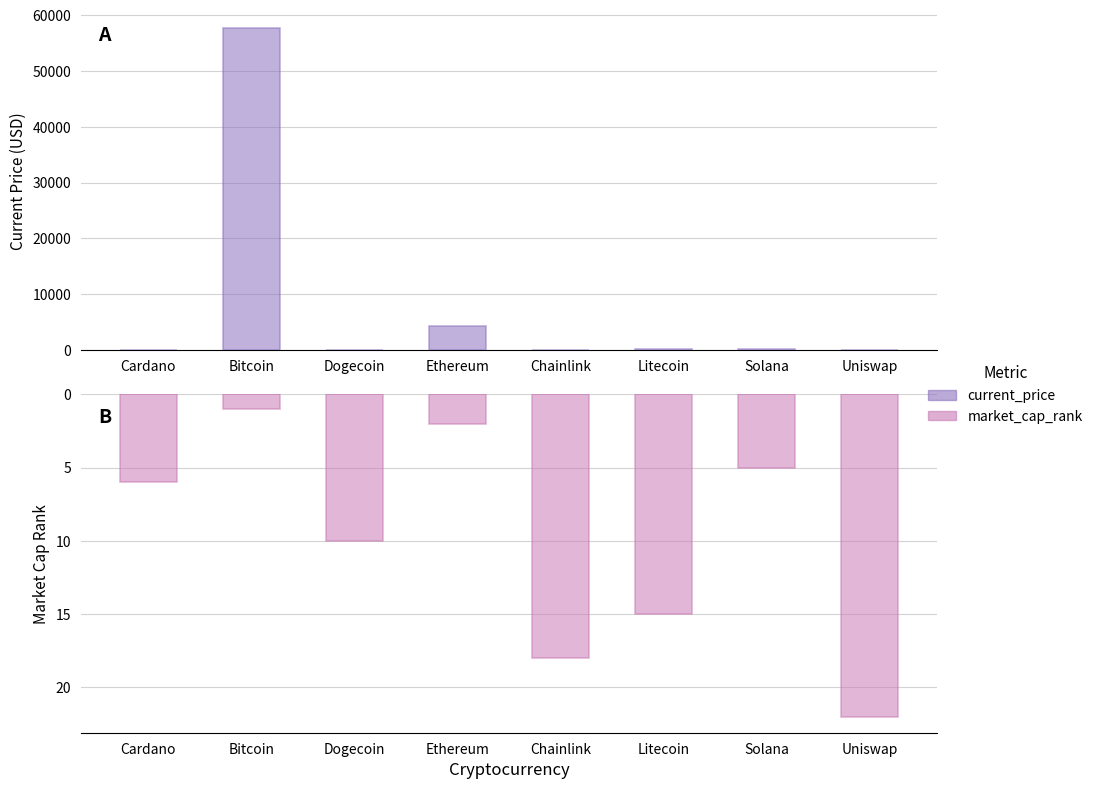

At Dogecoin, list the series in order from largest to smallest.

market_cap_rank, current_price